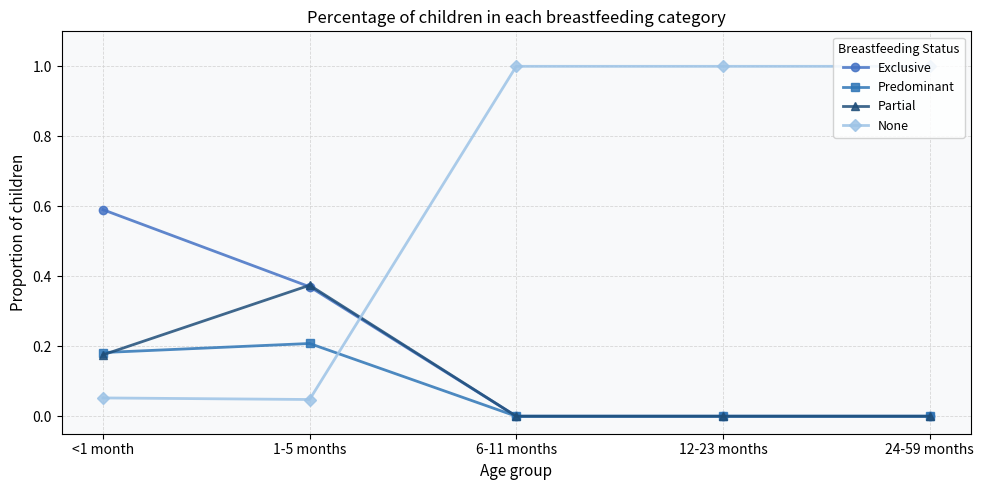

What is the greatest value displayed?

1.0